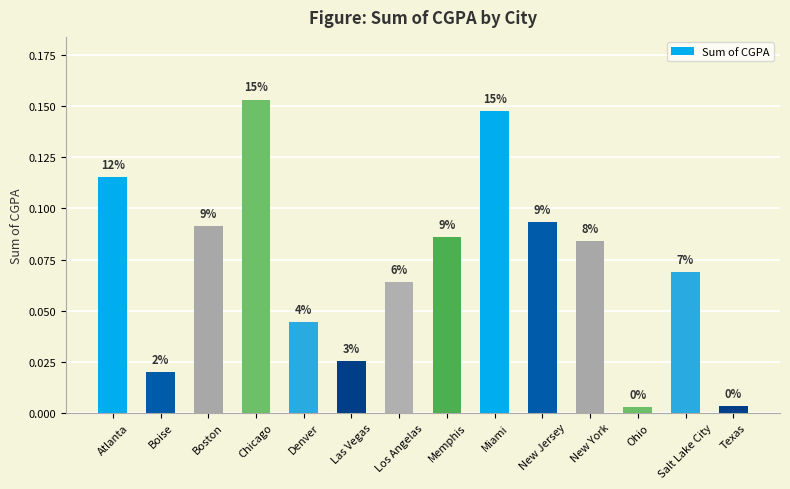

Where is the data nearest to the value 0?

Ohio